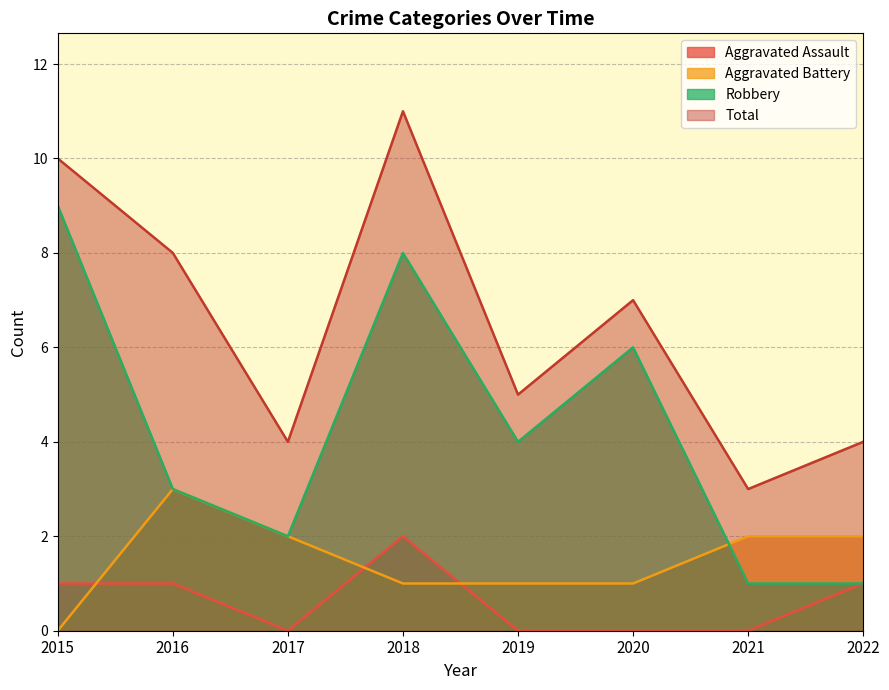

Between 2020 and 2022, which series saw the biggest shift?

Robbery